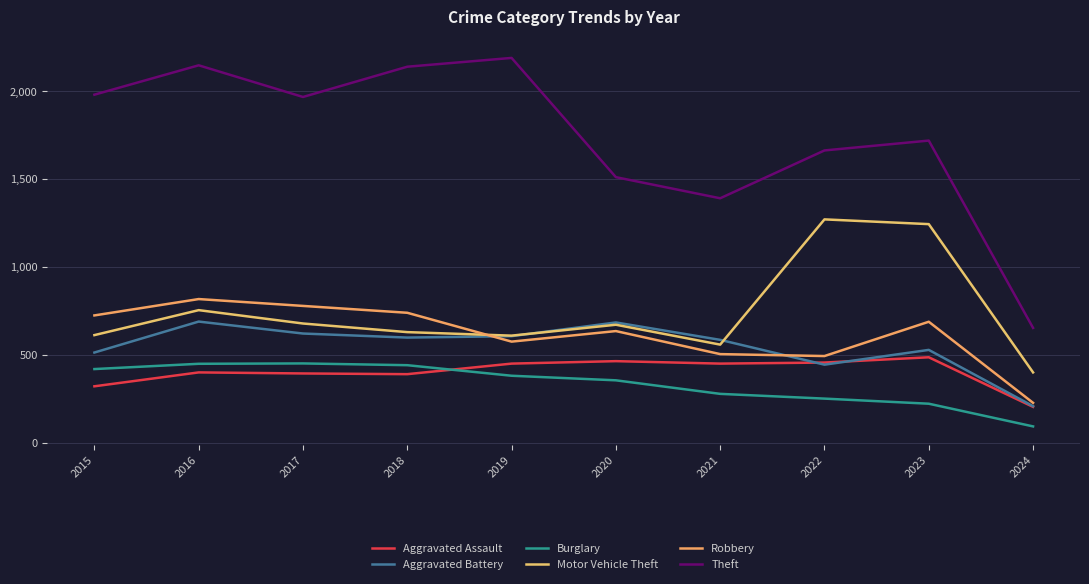

Reading right to left, what are all the values shown in this chart?

Aggravated Assault: 2024=206	2023=488	2022=458	2021=452	2020=466	2019=452	2018=392	2017=396	2016=402	2015=323
Aggravated Battery: 2024=210	2023=530	2022=446	2021=587	2020=686	2019=608	2018=600	2017=623	2016=691	2015=515
Burglary: 2024=95	2023=224	2022=253	2021=280	2020=357	2019=383	2018=443	2017=453	2016=451	2015=421
Motor Vehicle Theft: 2024=402	2023=1245	2022=1272	2021=560	2020=673	2019=611	2018=631	2017=680	2016=756	2015=614
Robbery: 2024=229	2023=690	2022=495	2021=506	2020=637	2019=577	2018=741	2017=780	2016=819	2015=726
Theft: 2024=655	2023=1720	2022=1664	2021=1392	2020=1512	2019=2190	2018=2140	2017=1968	2016=2148	2015=1981